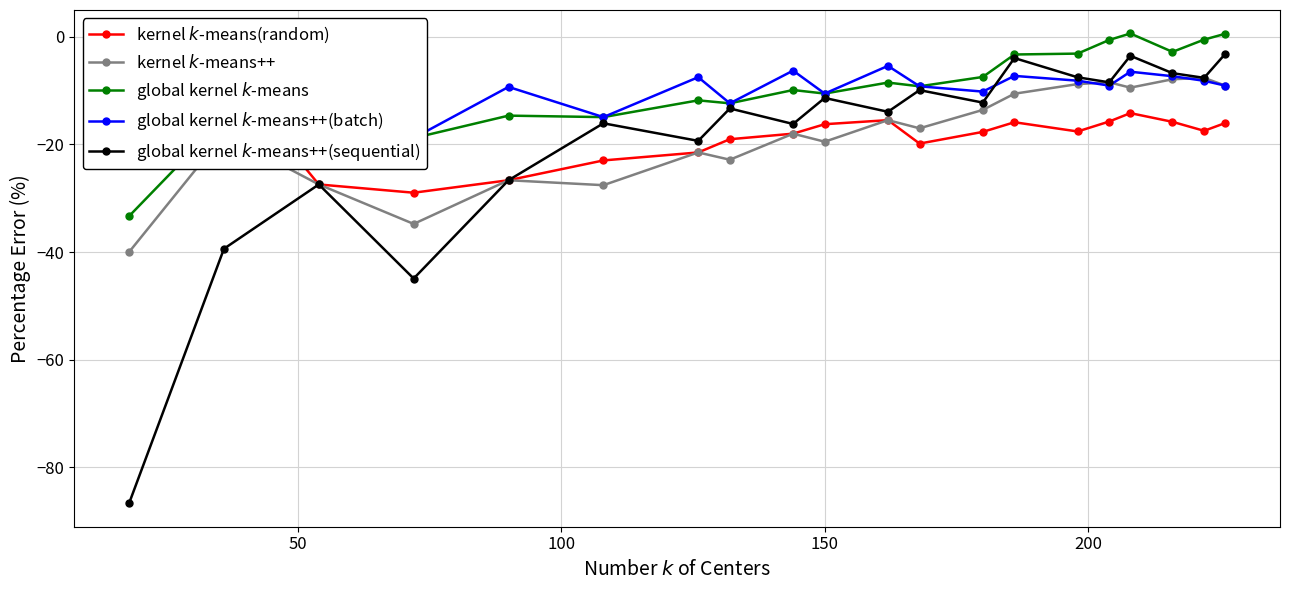

What is the sum of all global kernel $k$-means values?

-186.0